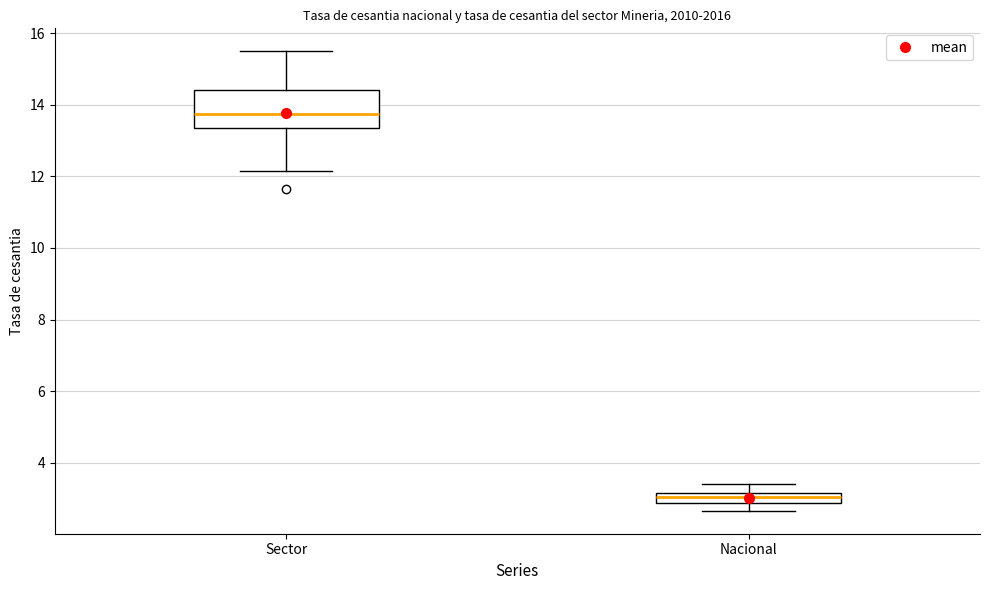

Which box's median line is the lowest?

Nacional